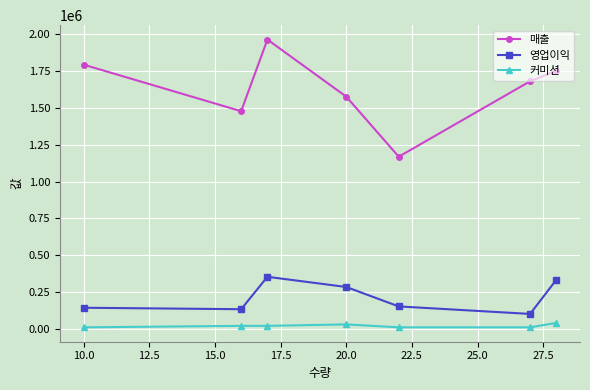

True or false: 매출 has more than 1 interior local peaks.

False